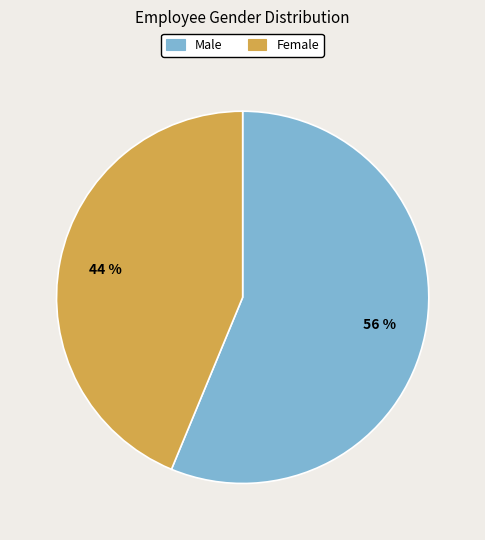

How many slices are in this pie chart?

2